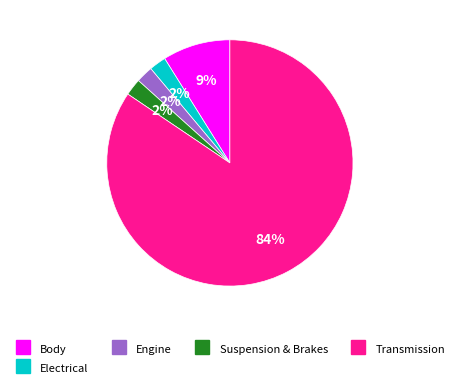

How many segments does this pie chart have?

5